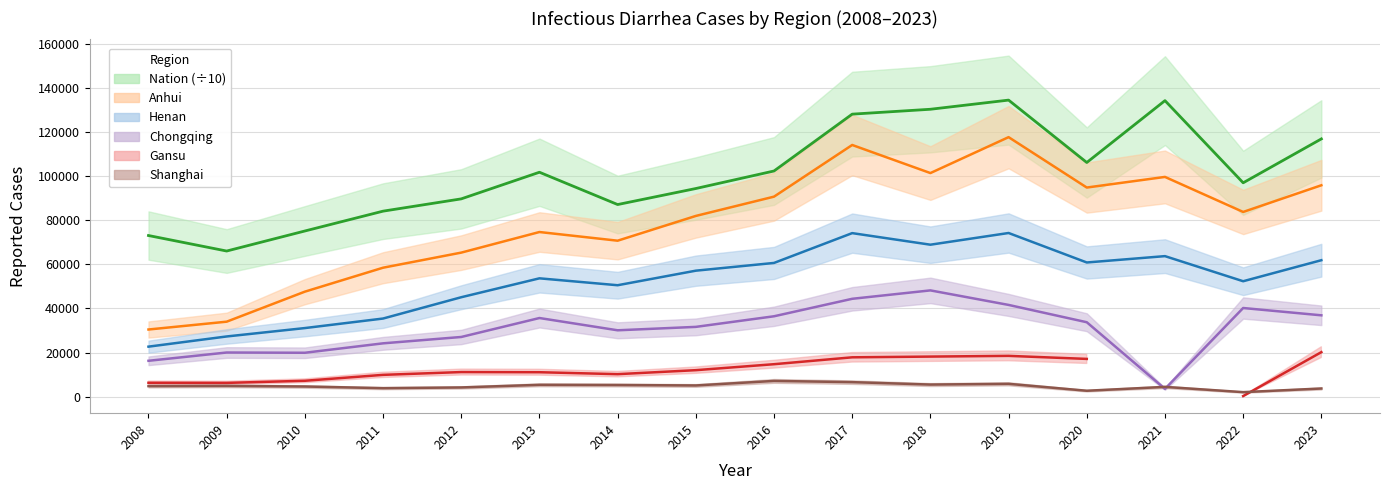

Between 2012 and 2017, which is larger?

2017